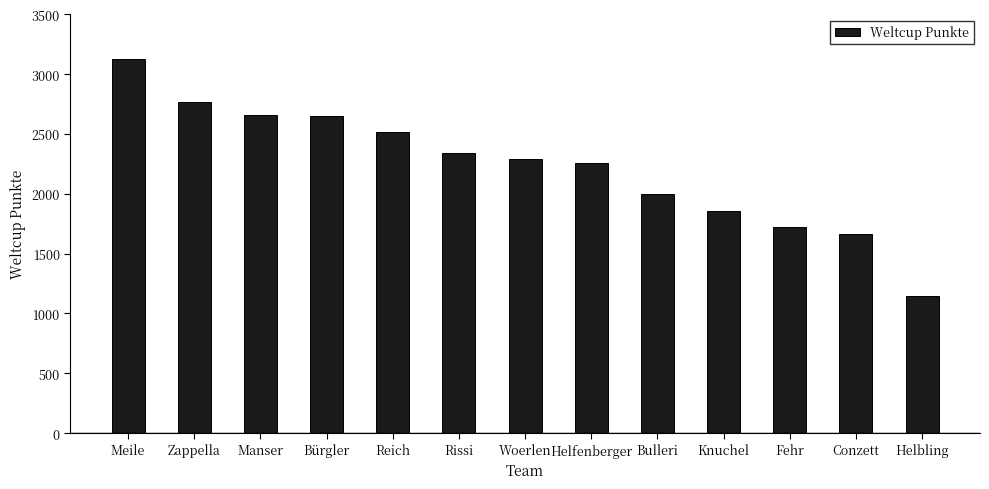

What is the average value?

2231